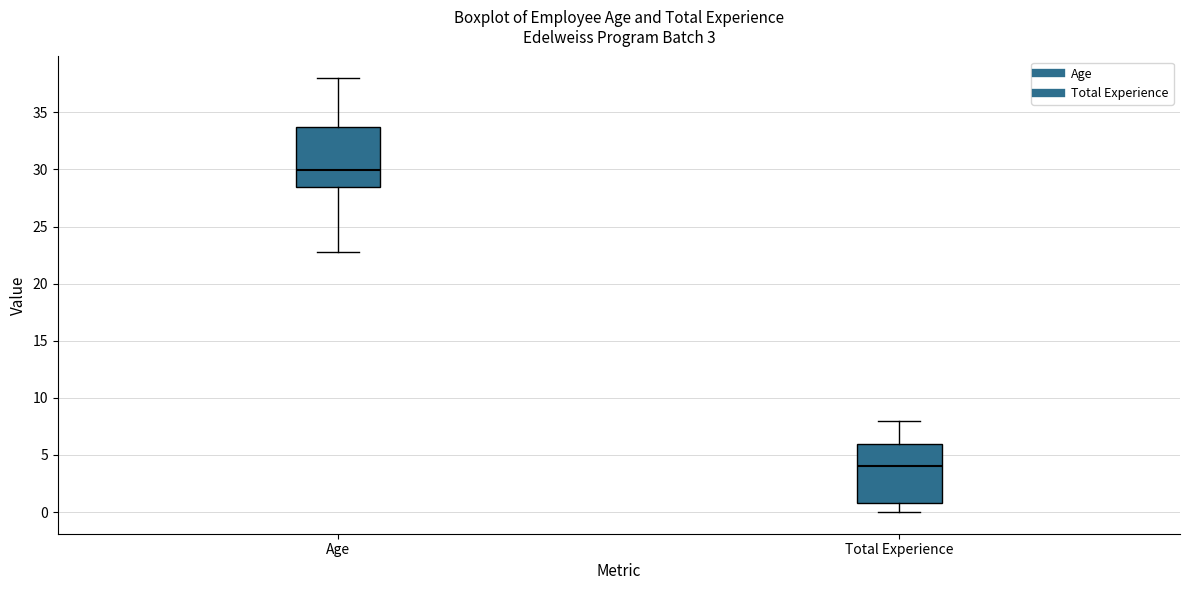

Which box has the lowest median line?

Total Experience